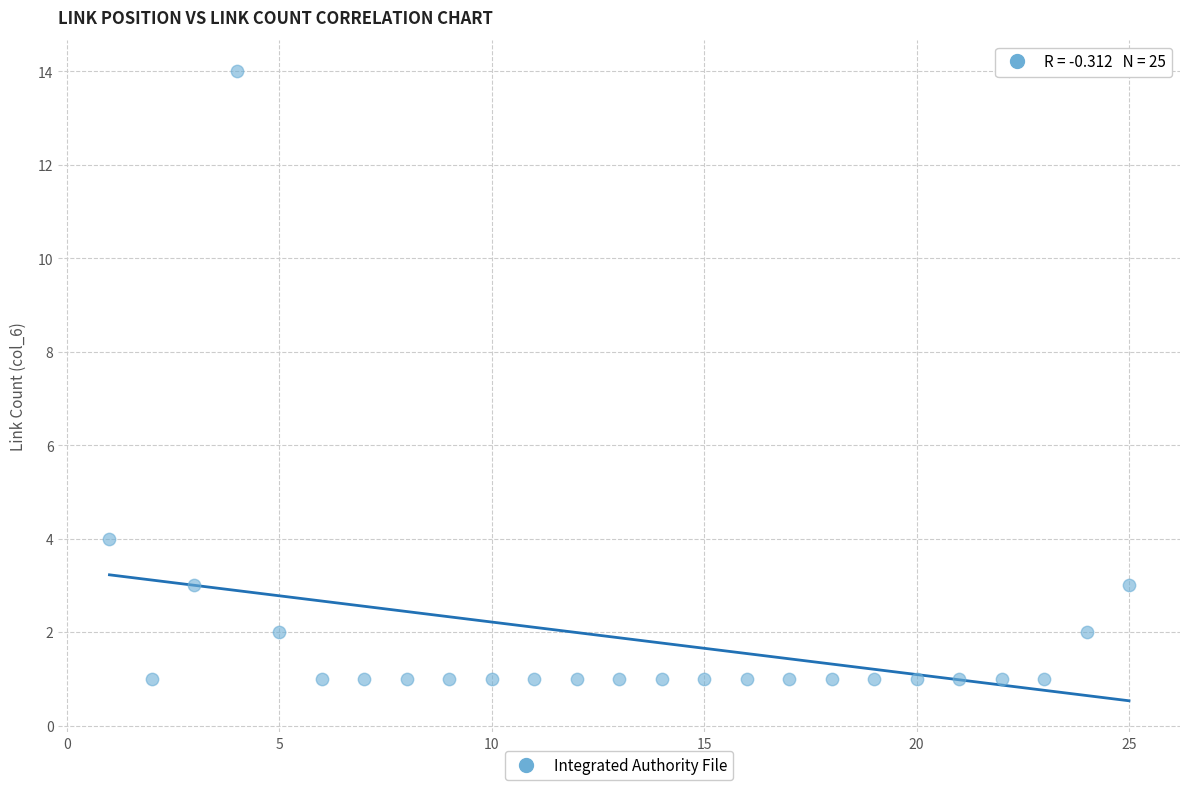

What is the range of X values (max minus min)?

24